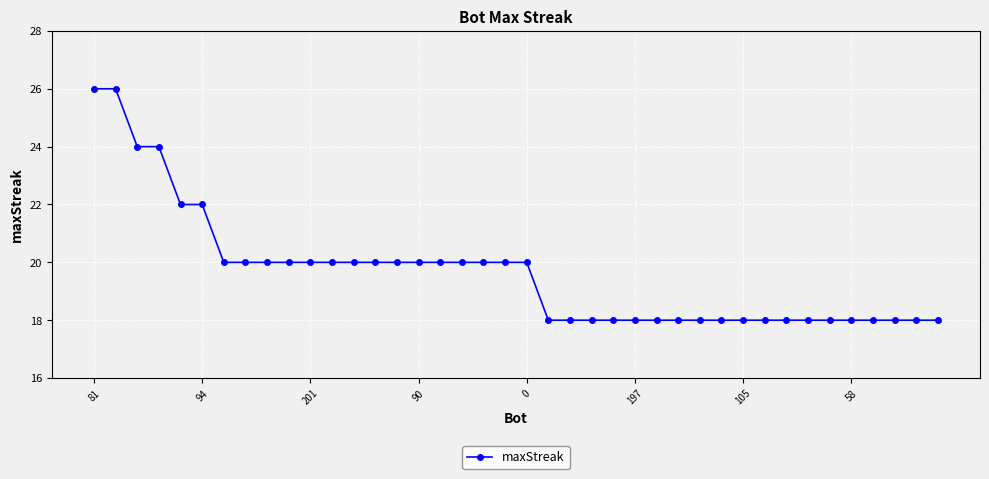

Does the chart display data point markers on the line(s)?

Yes